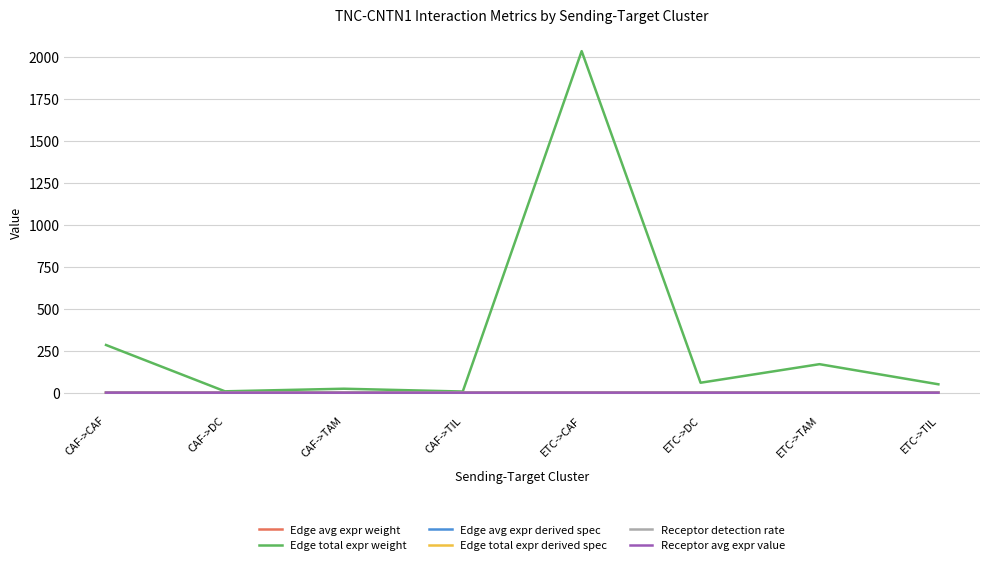

The Edge avg expr derived spec series shows 0.0 at CAF->DC. True or false?

True